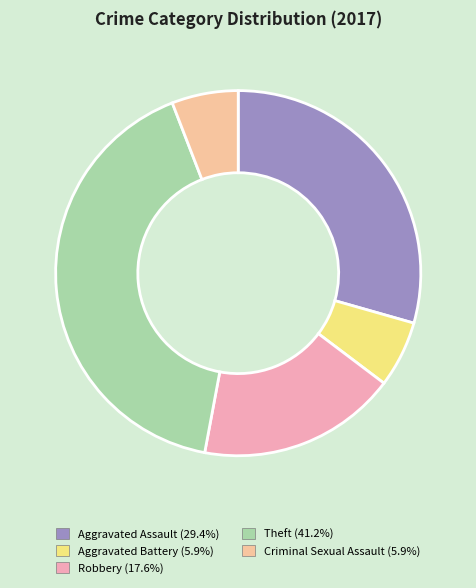

To the nearest percent, what is the difference between the largest and smallest slice percentages?

35%